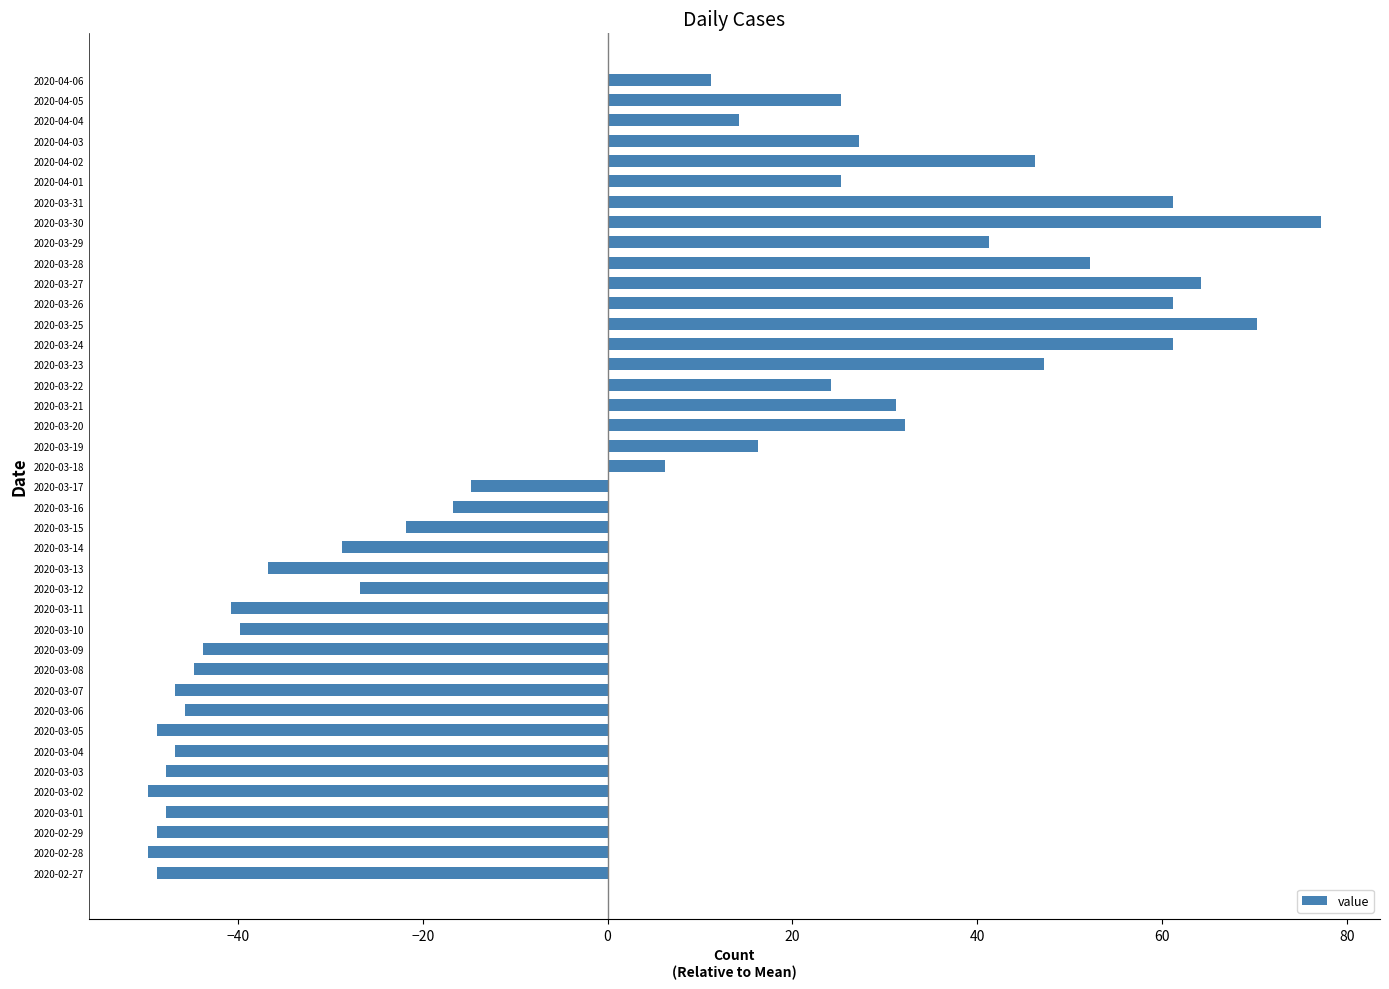

Does the chart contain stacked bars?

No